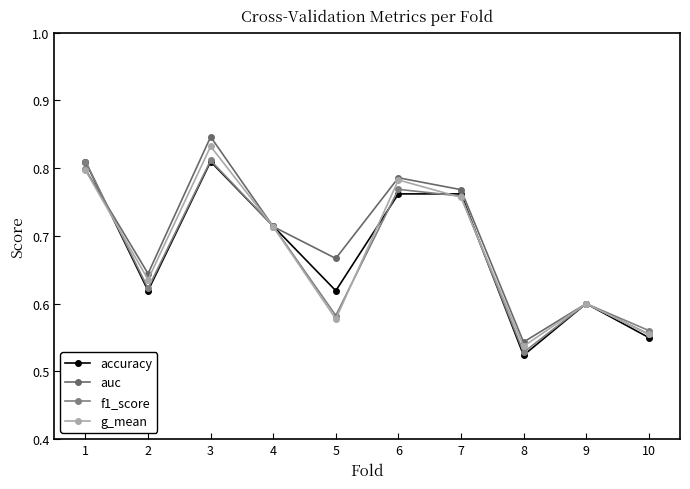

Which series has the widest spread of values?

auc